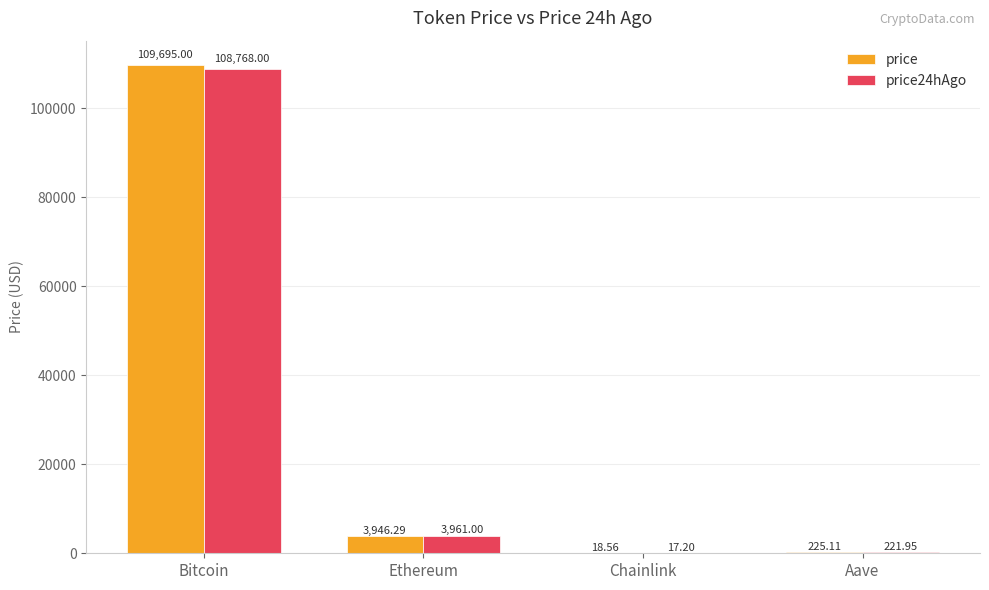

Between Bitcoin and Aave, which series saw the biggest shift?

price